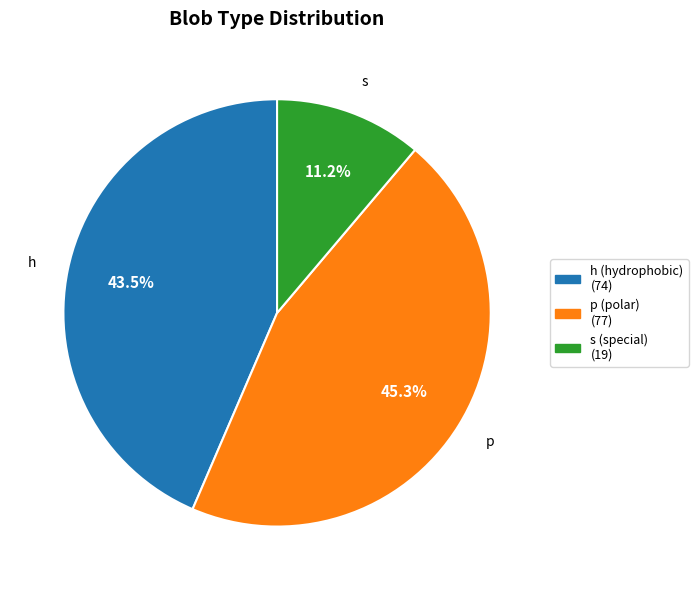

What is the smallest slice in the pie chart?

s